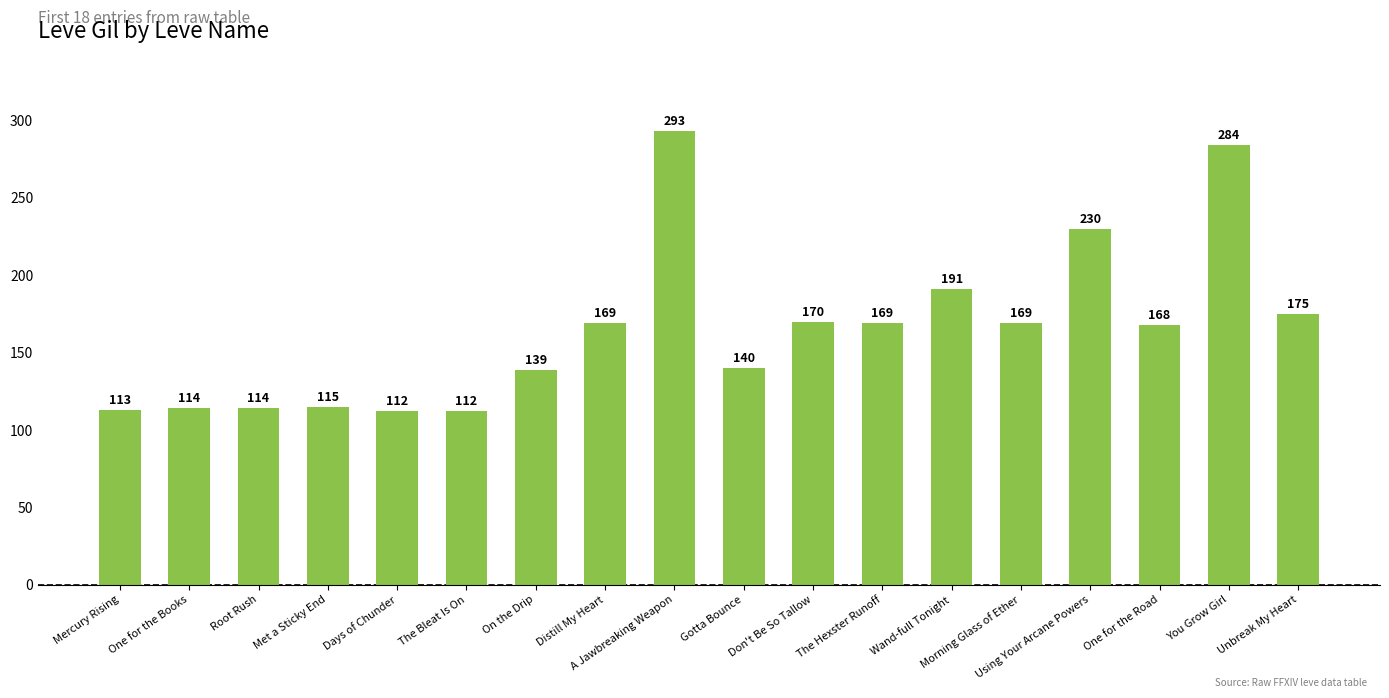

Which has a higher value, Using Your Arcane Powers or Gotta Bounce?

Using Your Arcane Powers